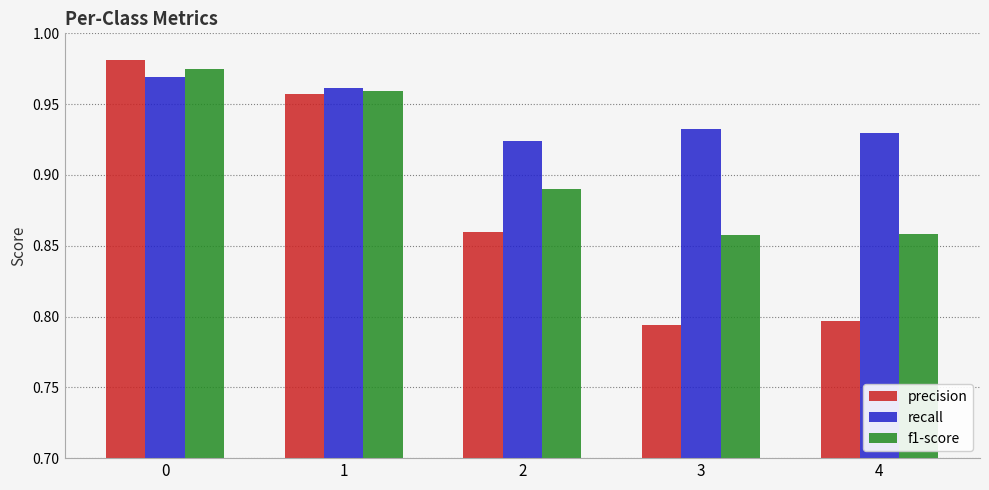

How many distinct data groups are displayed?

3